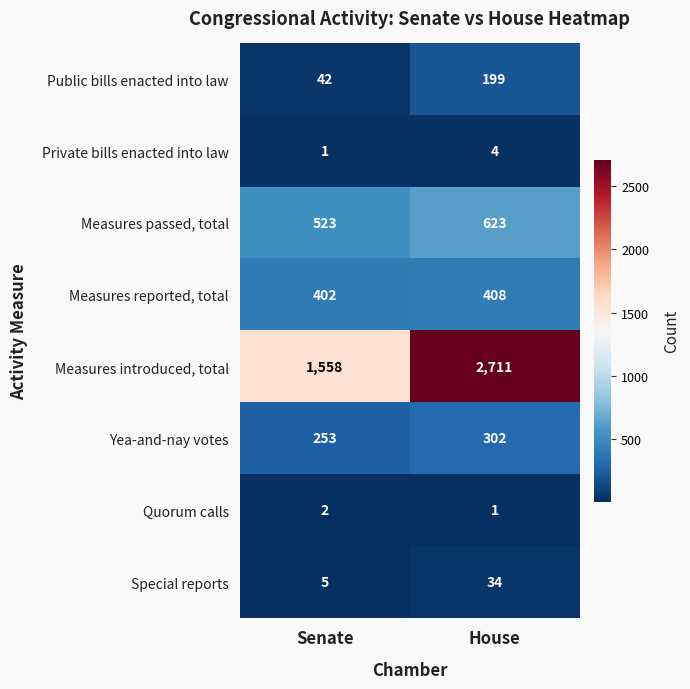

What is the sum of the Quorum calls values at House and Senate?

3